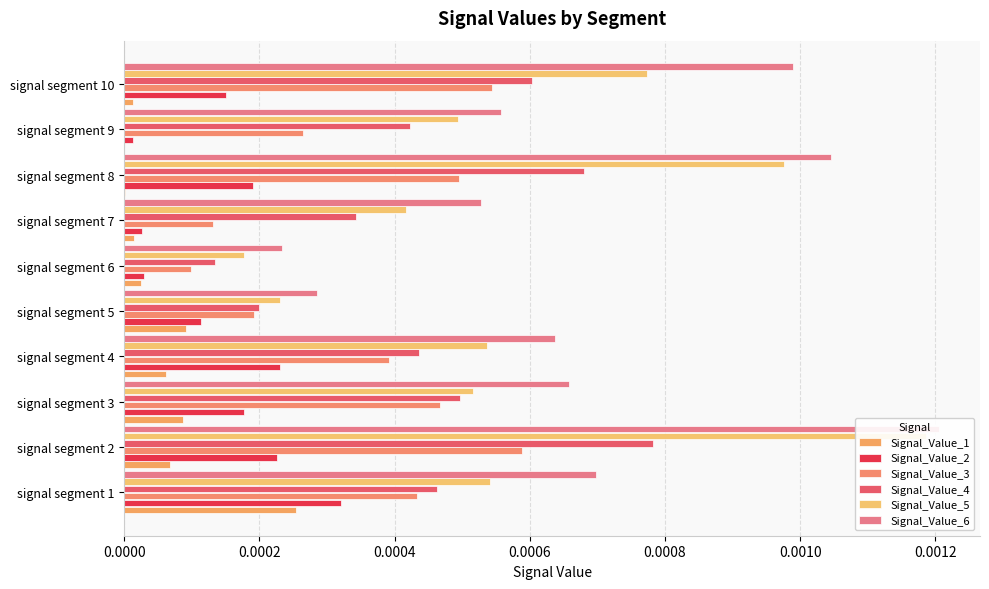

True or false: Signal_Value_3 has a value of 0.0 at signal segment 4.

True